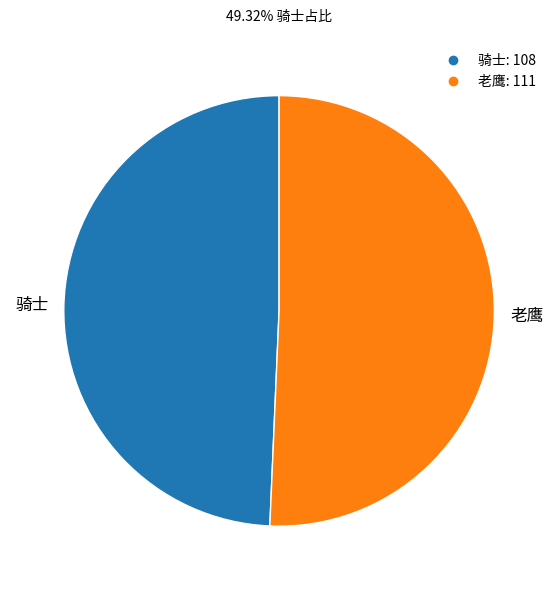

How many segments does this pie chart have?

2